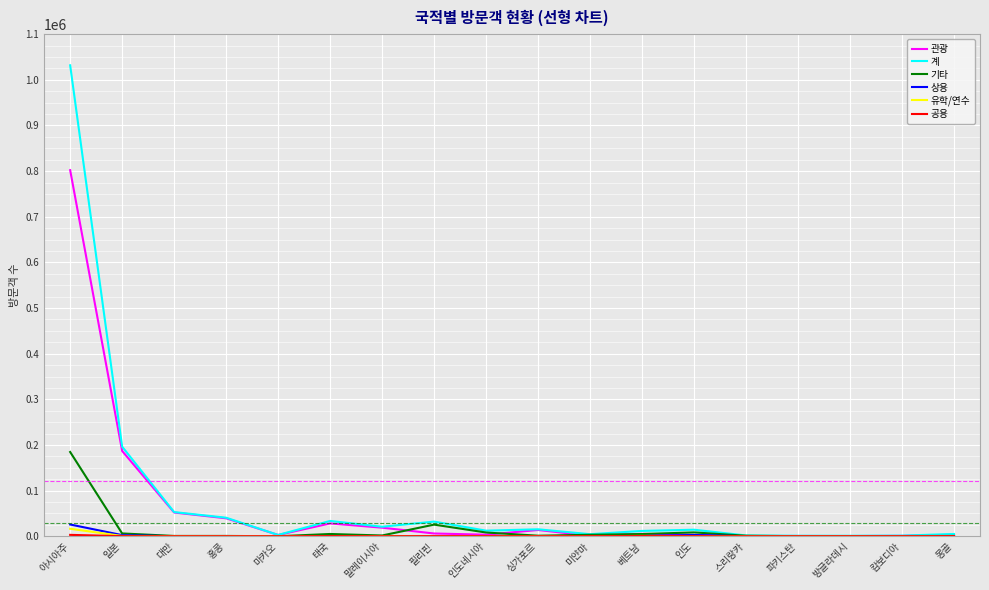

Which series has the widest spread of values?

계